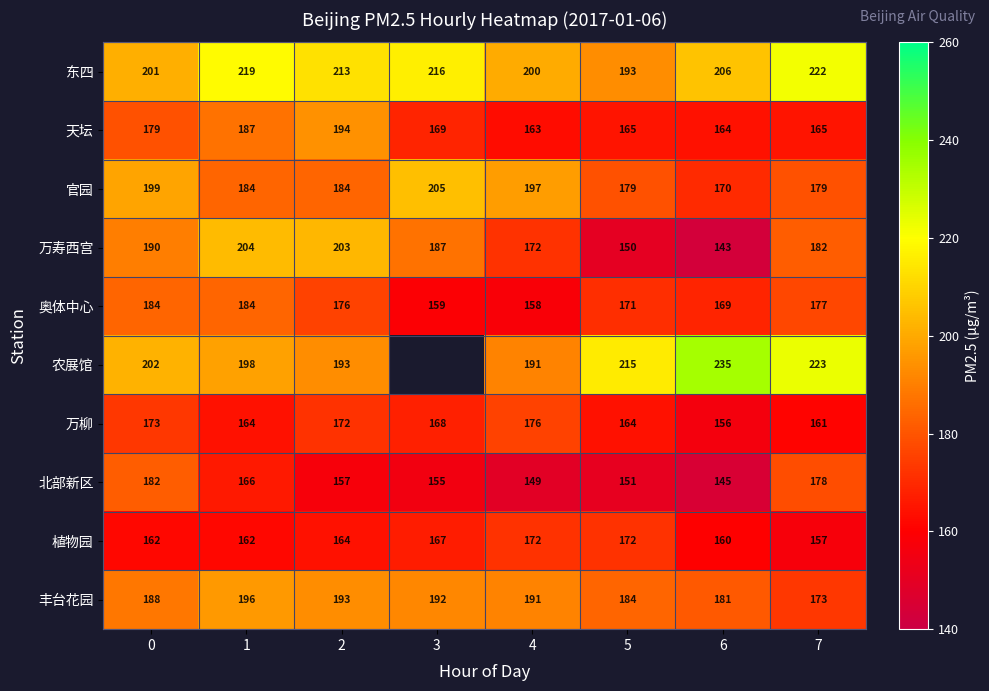

Rank the categories by 丰台花园 value from highest to lowest.

1, 2, 3, 4, 0, 5, 6, 7